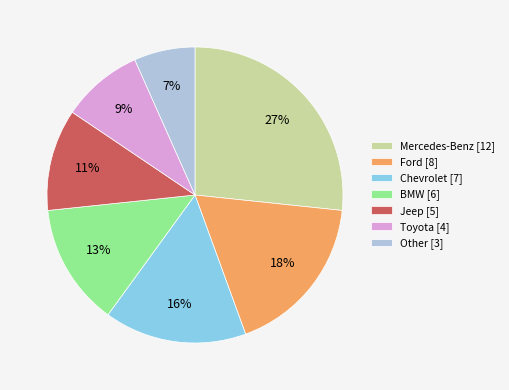

Rank the categories by value from highest to lowest.

Mercedes-Benz, Ford, Chevrolet, BMW, Jeep, Toyota, Other